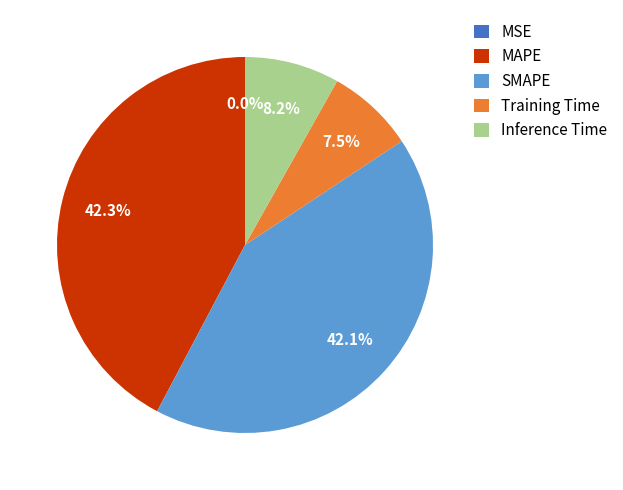

Is it true that MAPE is 57% of the pie?

False